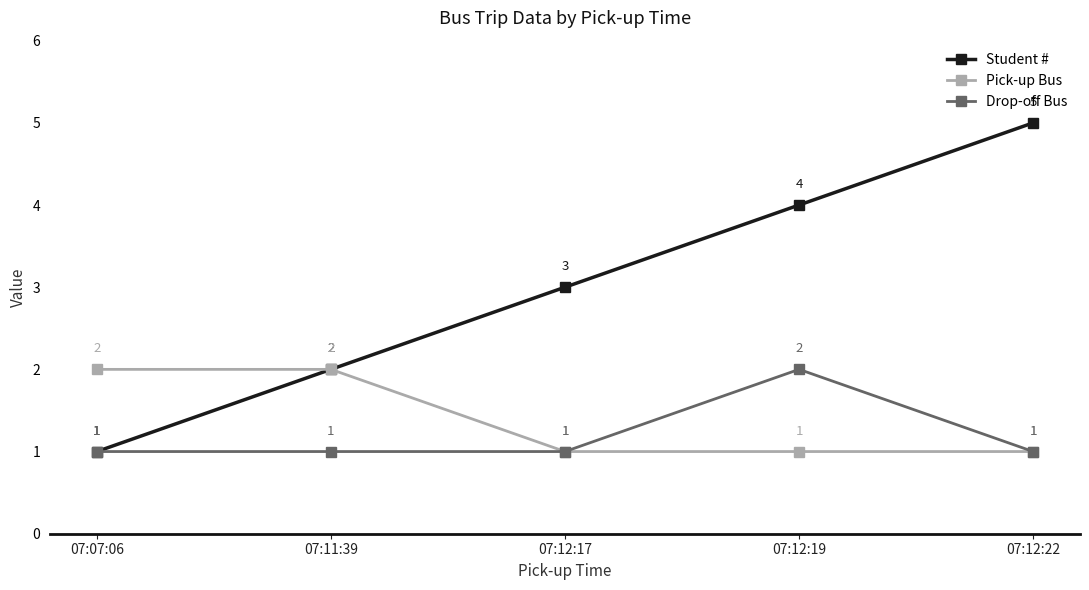

What is the difference between the highest and lowest values at 07:12:19?

3